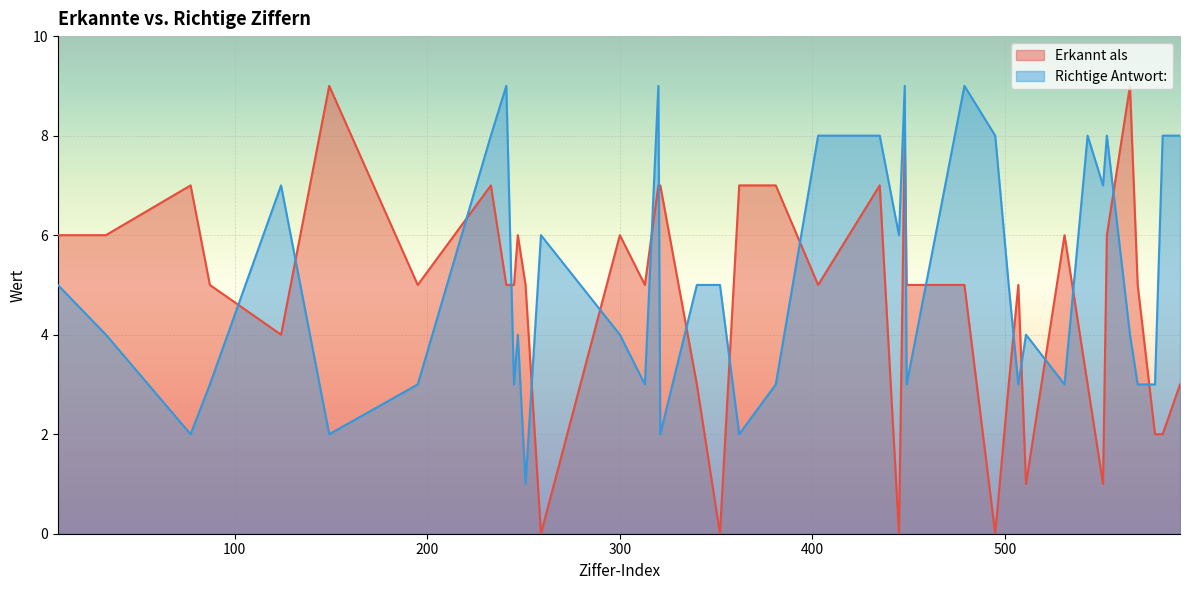

What is the sum of all Richtige Antwort values?

205